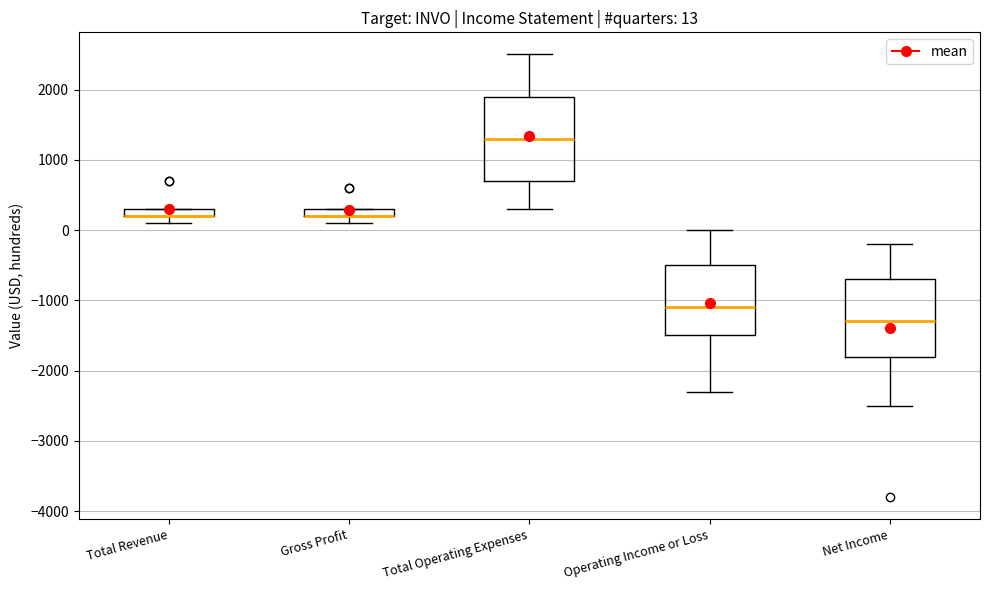

Which box is the tallest, from its lower edge to its upper edge?

Total Operating Expenses